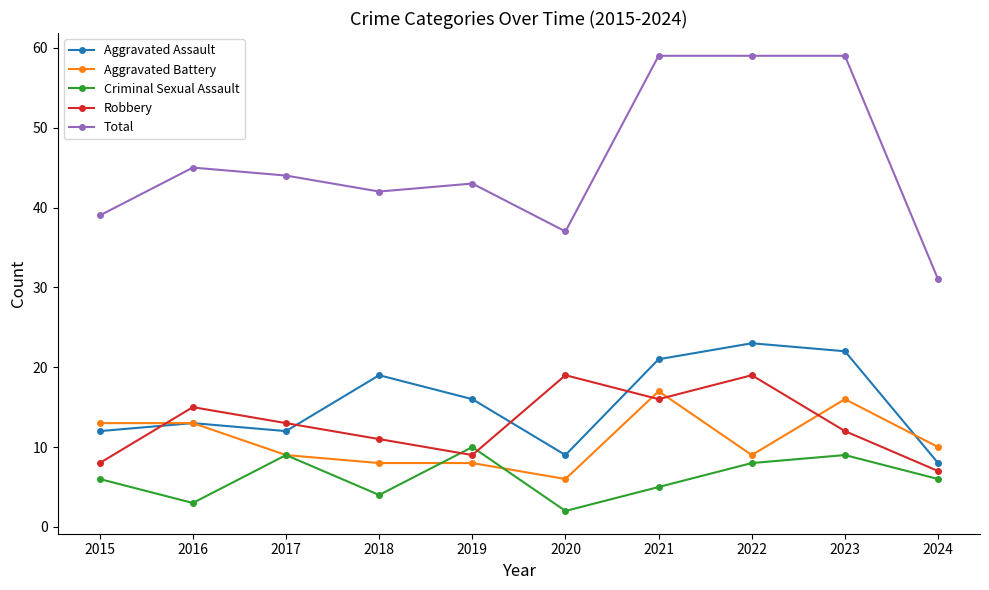

At 2018, list the series in order from largest to smallest.

Total, Aggravated Assault, Robbery, Aggravated Battery, Criminal Sexual Assault